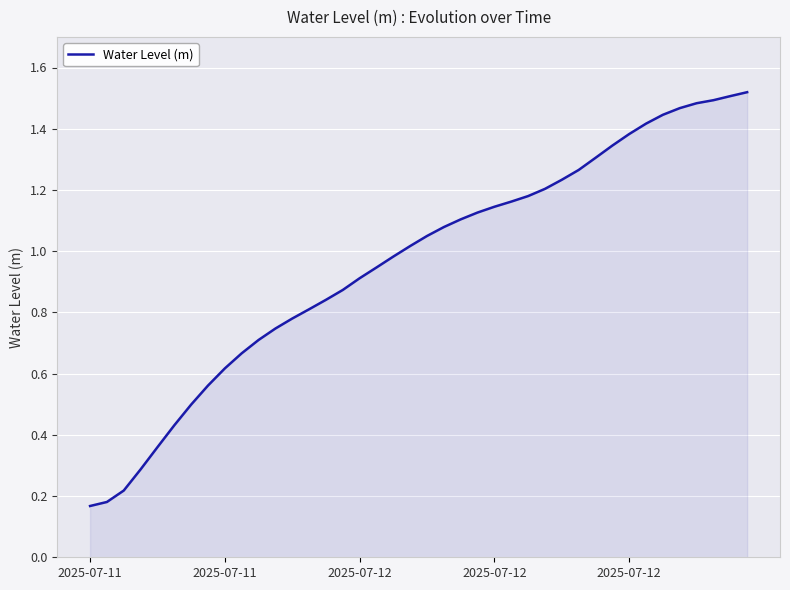

What is the difference between the second highest and minimum values?

1.3